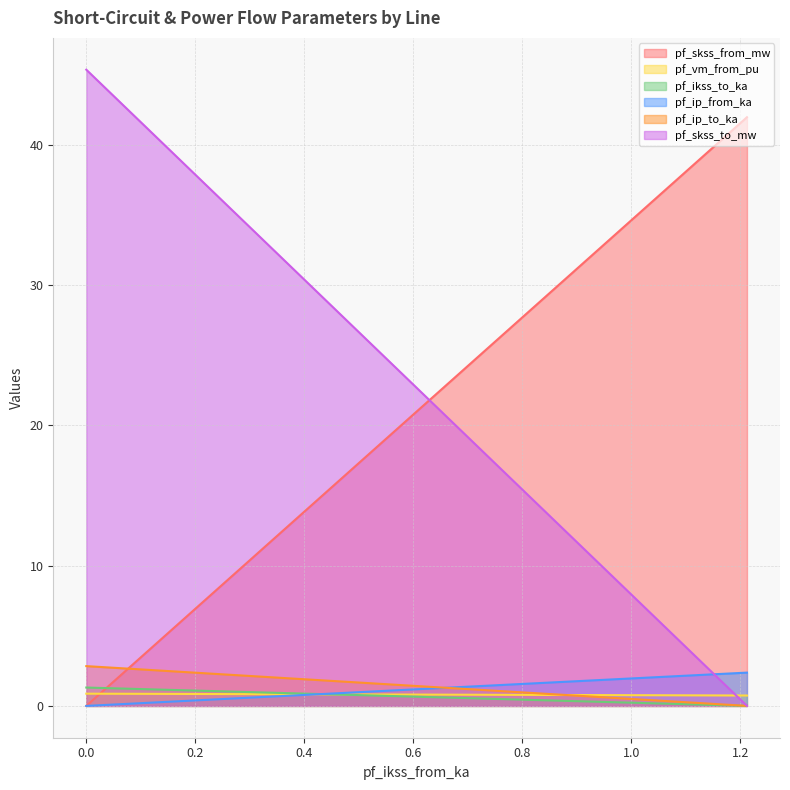

Which series has the largest range (max minus min)?

pf_skss_to_mw